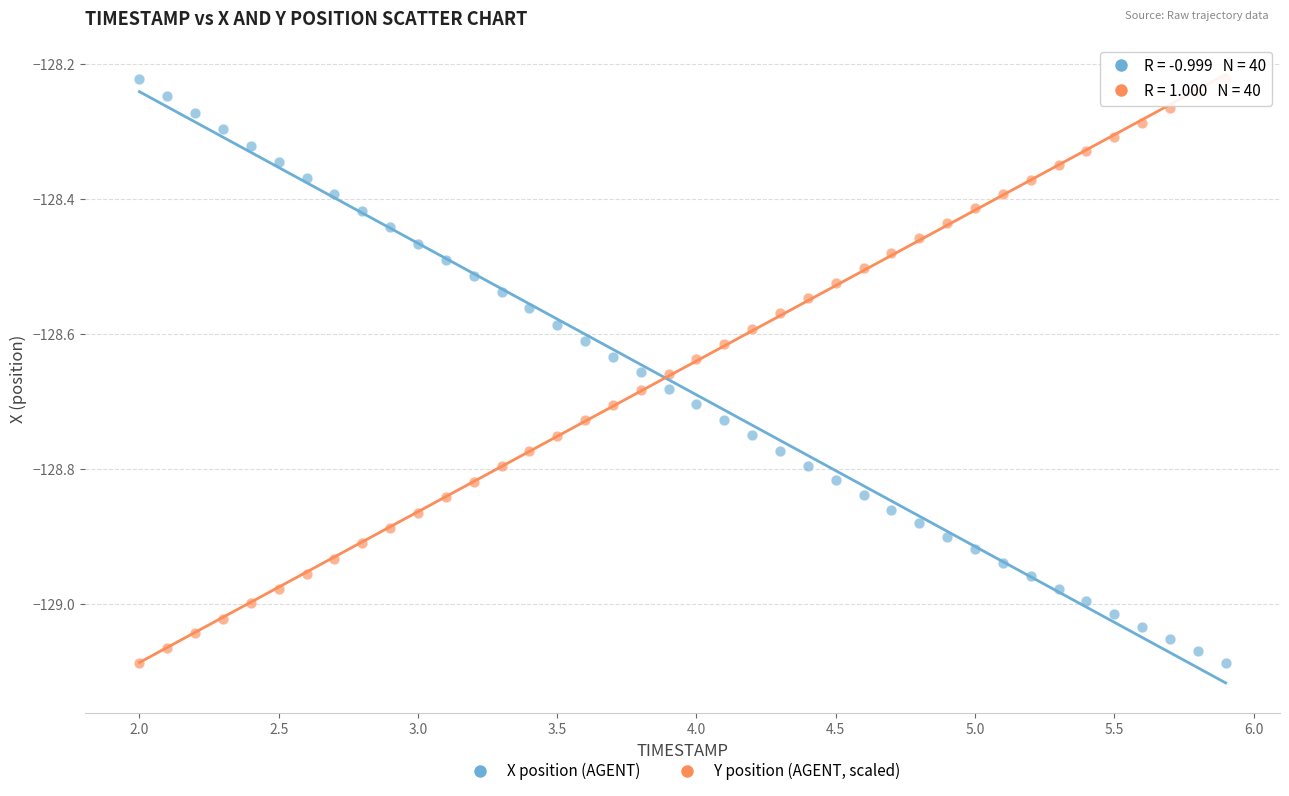

Across all data points, what is the range of X values (max minus min)?

3.9